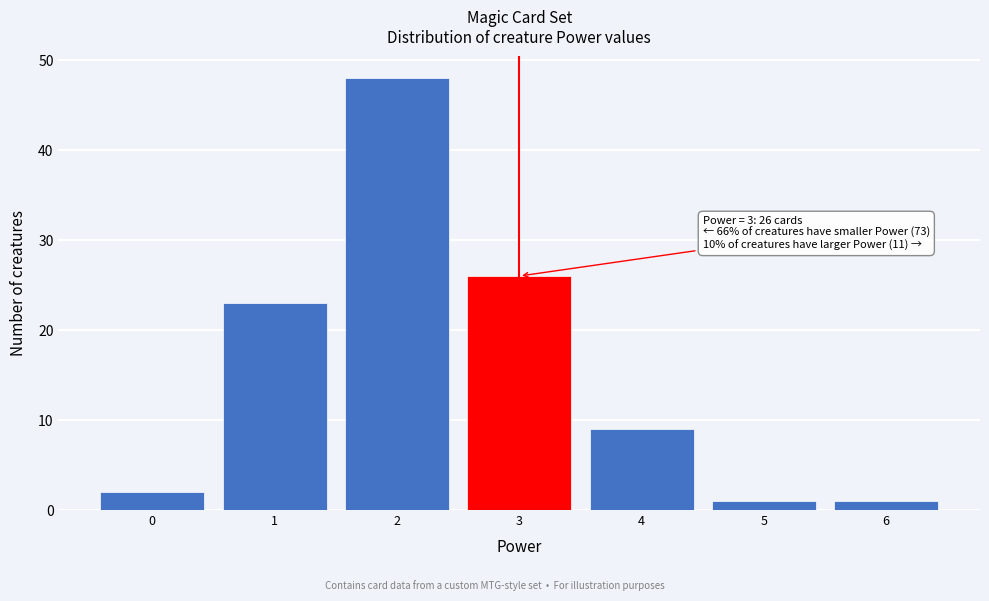

Over which range of the x-axis is the bar tallest?

1.5 to 2.5